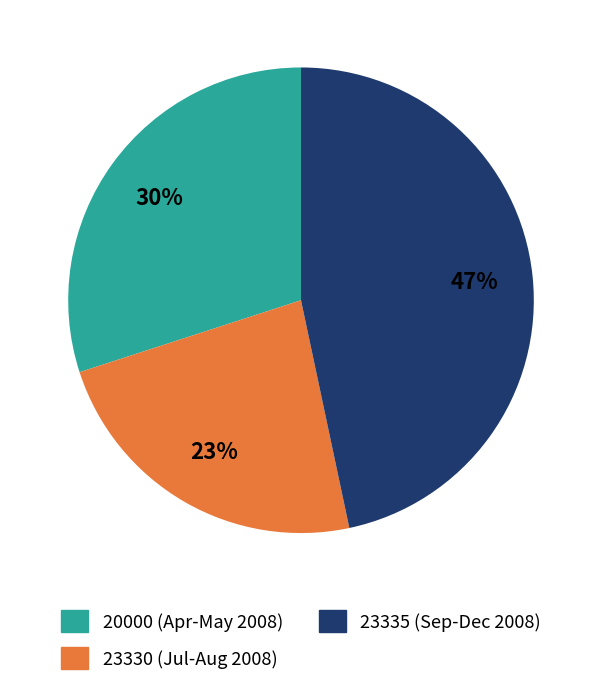

To the nearest percent, what is the average slice percentage?

33%